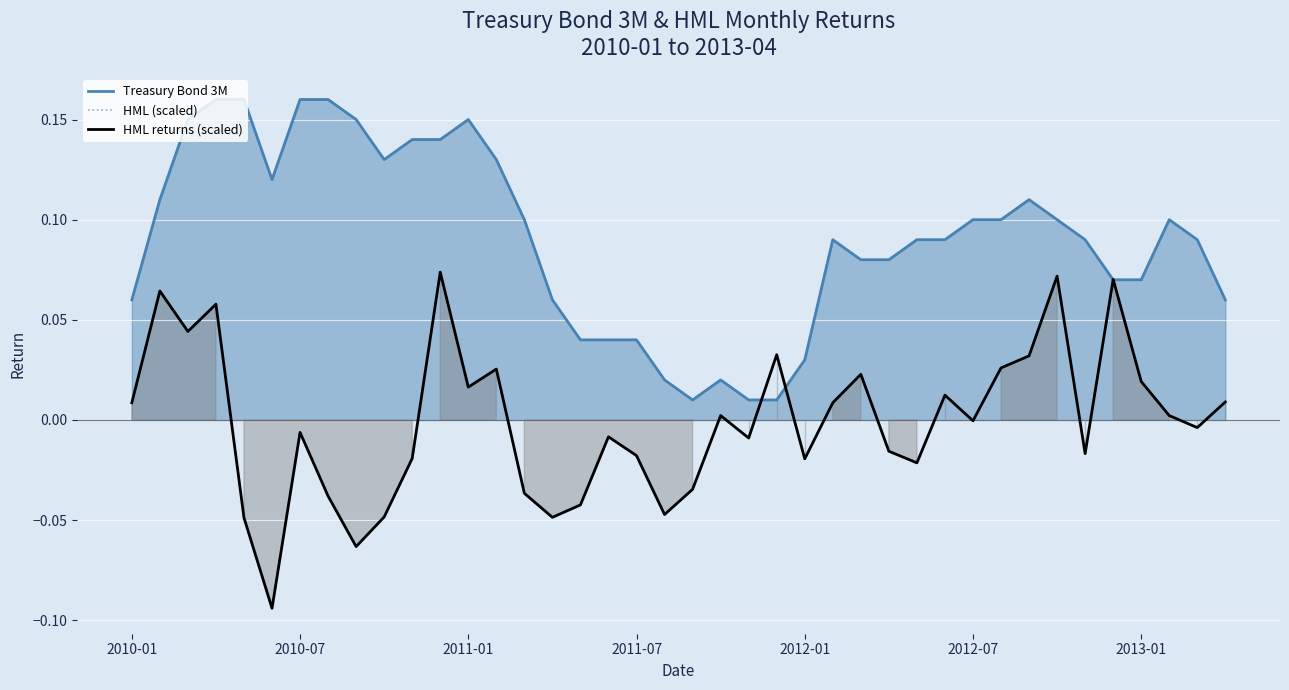

What is the sum of the Treasury Bond 3M values at 17 and 2011-01?

0.2